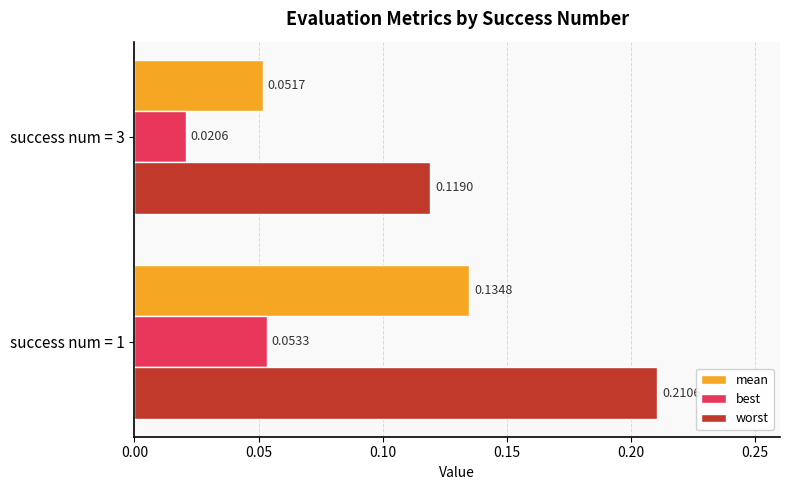

Between success num = 1 and success num = 3, which series saw the biggest shift?

worst